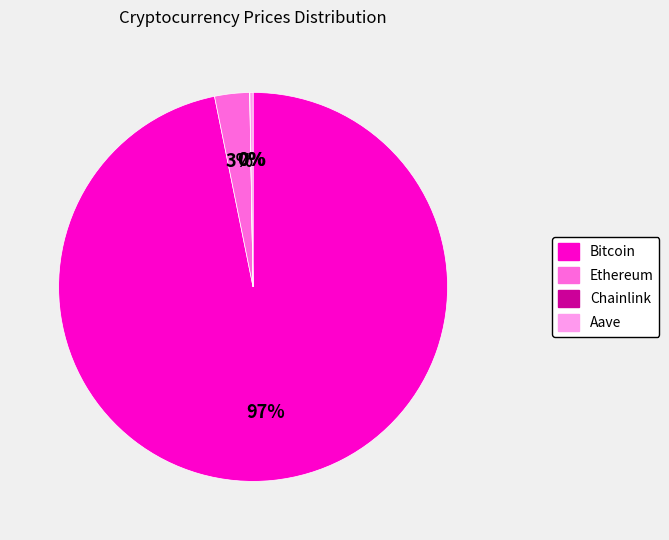

To the nearest percent, what is the average slice percentage?

25%